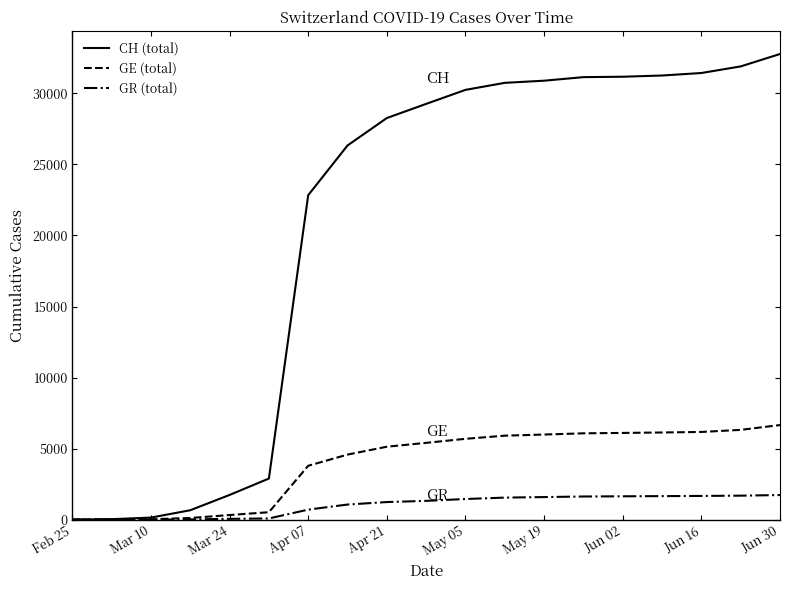

Which series has the widest spread of values?

CH (total)